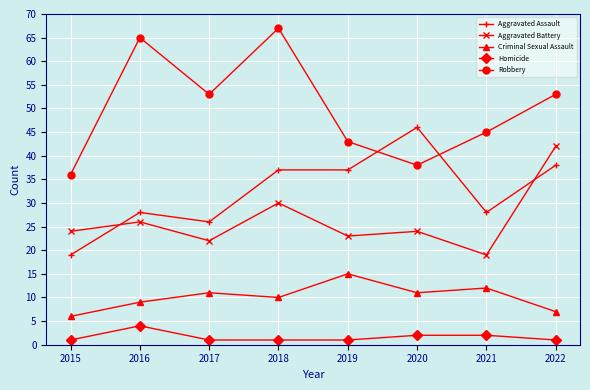

What is the value of the Aggravated Assault point at the 8th from the left?

38